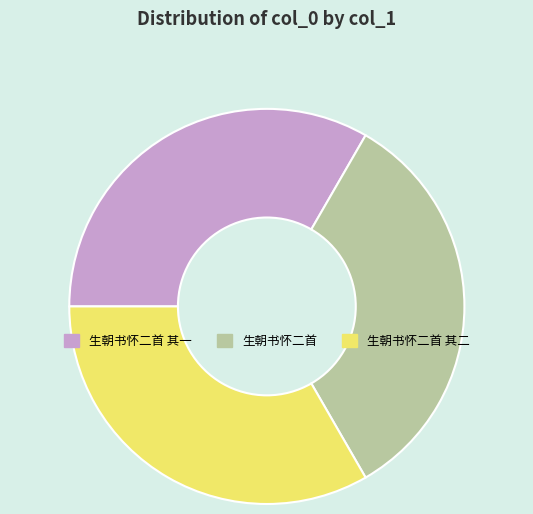

Does 生朝书怀二首 其二 account for over 50% of the chart?

No